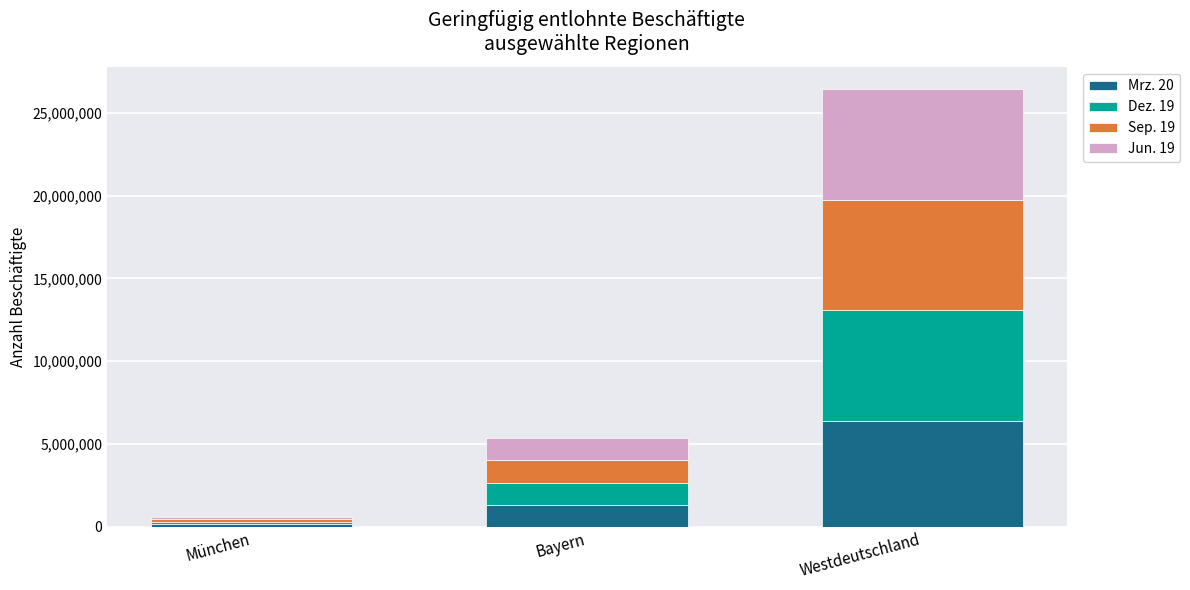

Reading left to right, transcribe the values for Mrz. 20.

München=150491	Bayern=1307123	Westdeutschland=6415440